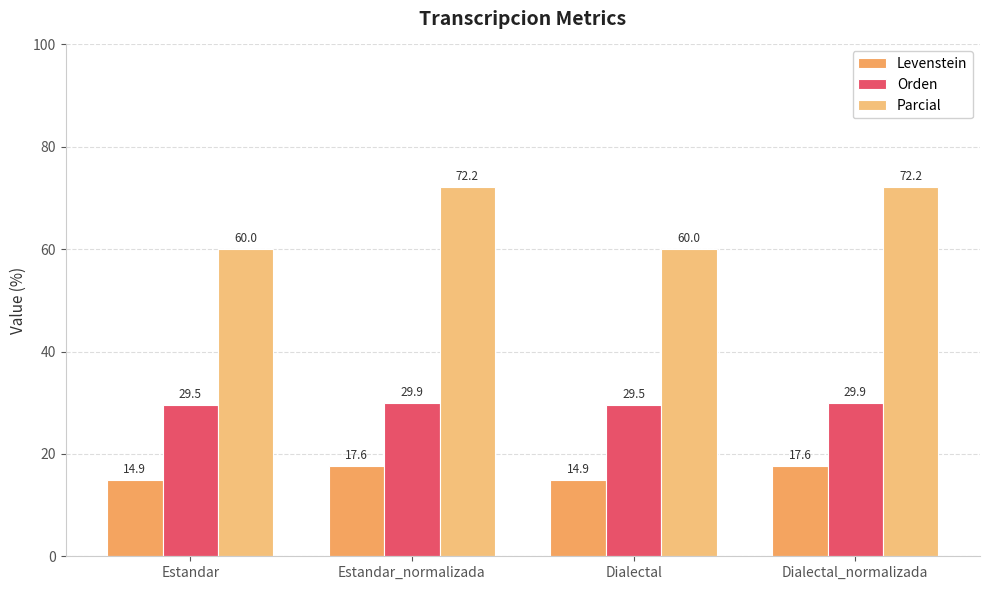

How many Levenstein values are between 14 and 17?

2